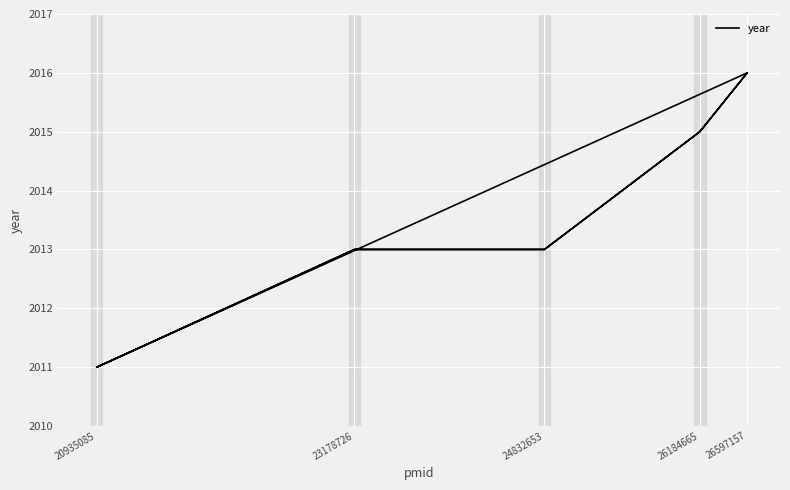

At which category does the chart reach its minimum across all series?

20935085